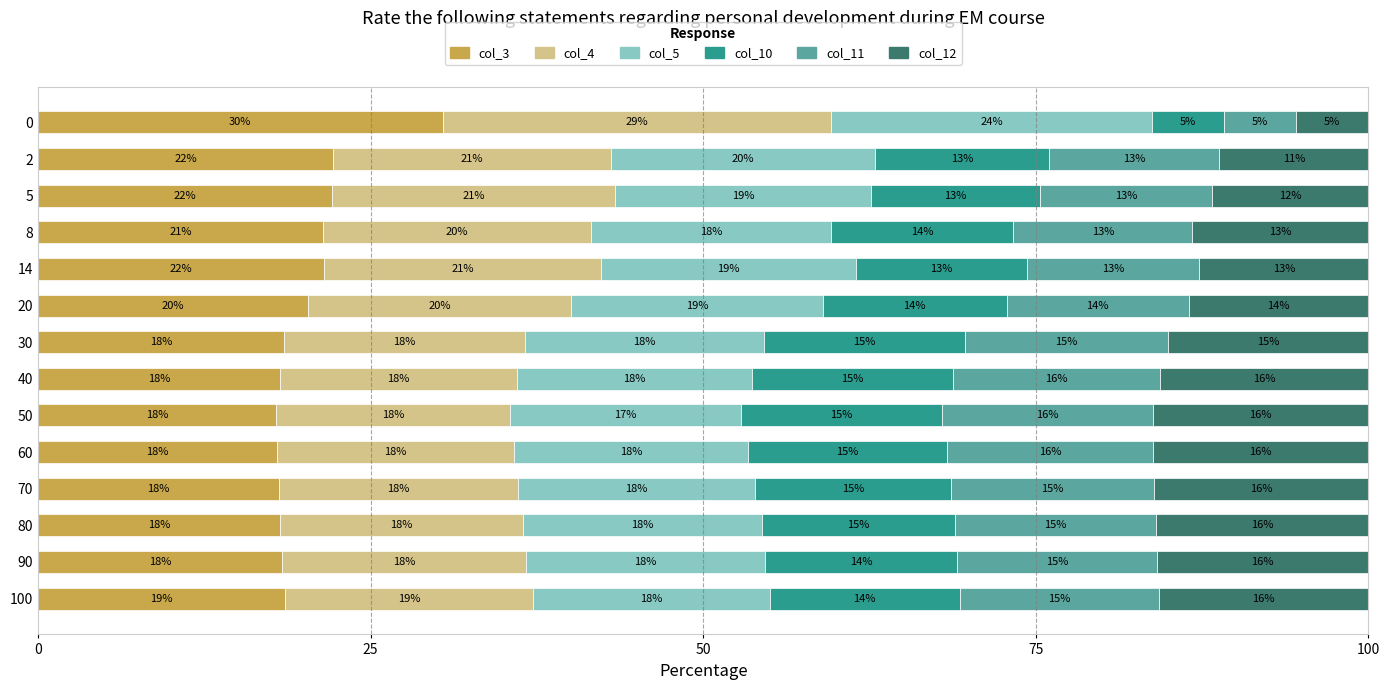

Read the col_3 value at 40.

18.1